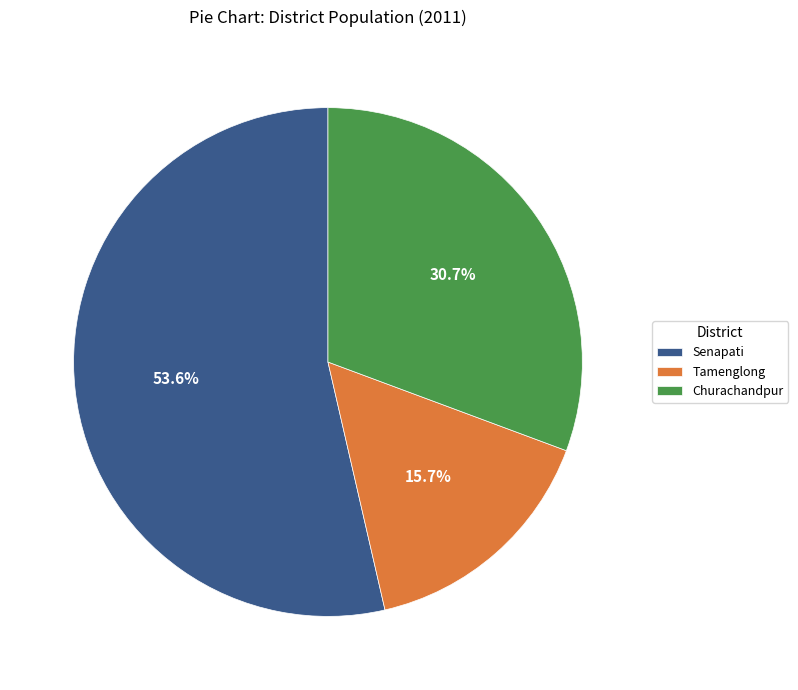

What is the ratio of the value at Tamenglong to the value at Churachandpur?

0.5